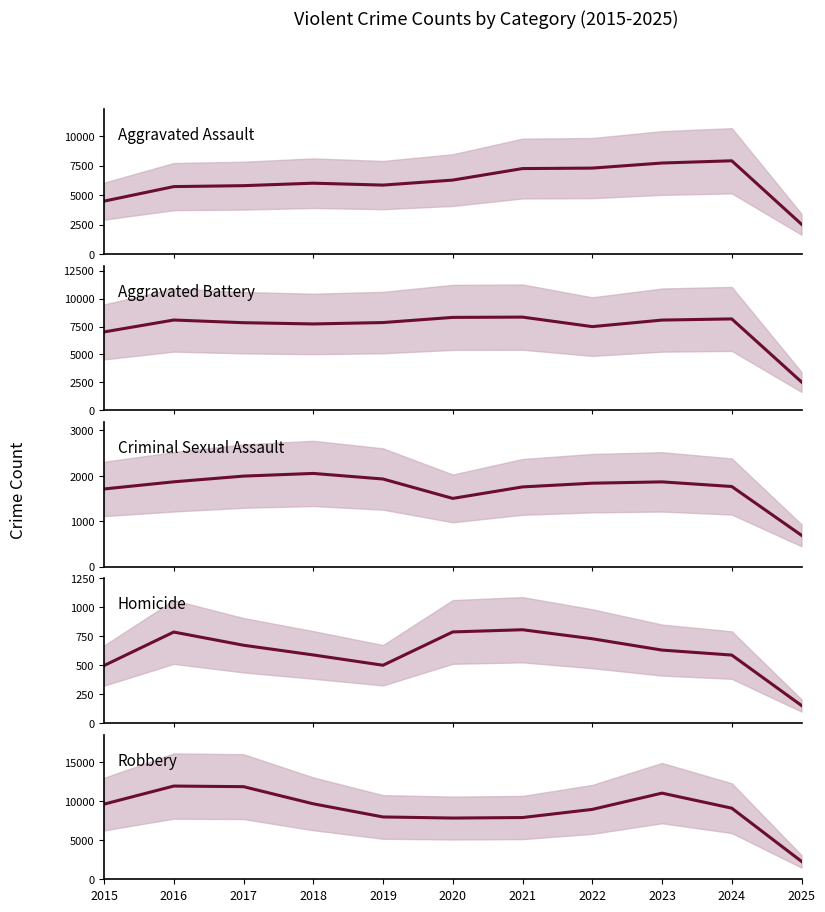

What is the difference between the maximum and minimum values in the Robbery series?

9664